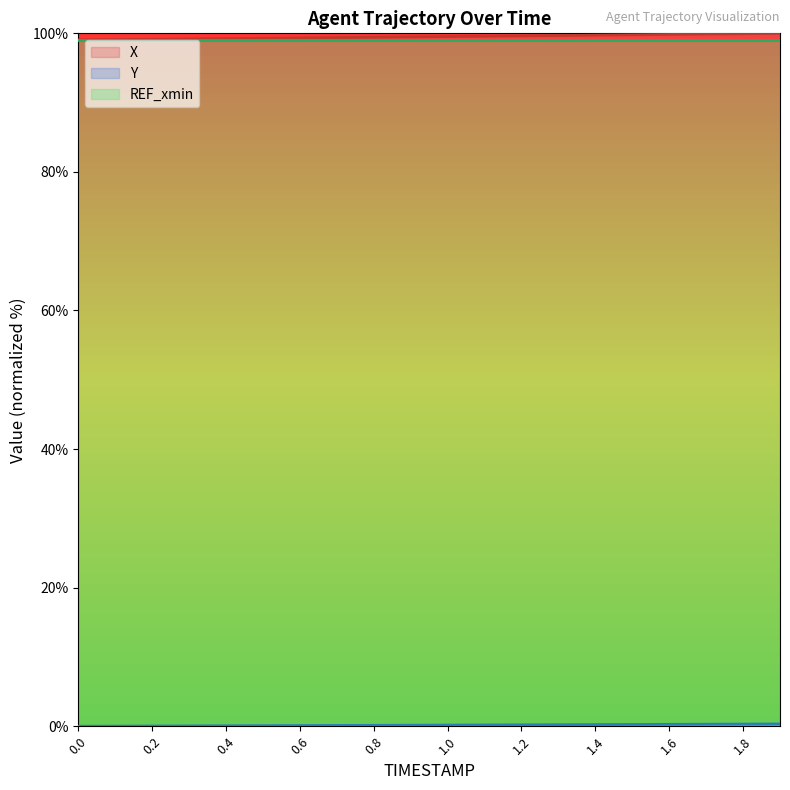

What is the approximate value of Y at 0.5?

0.1